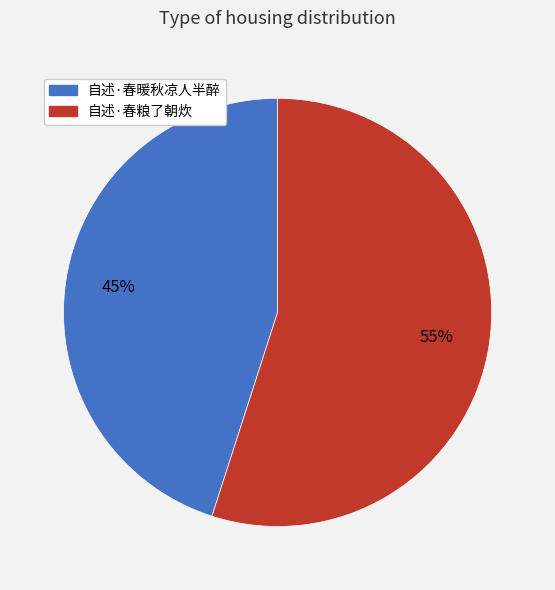

Is the sum of 自述·春粮了朝炊 and 自述·春暖秋凉人半醉 greater than half?

Yes